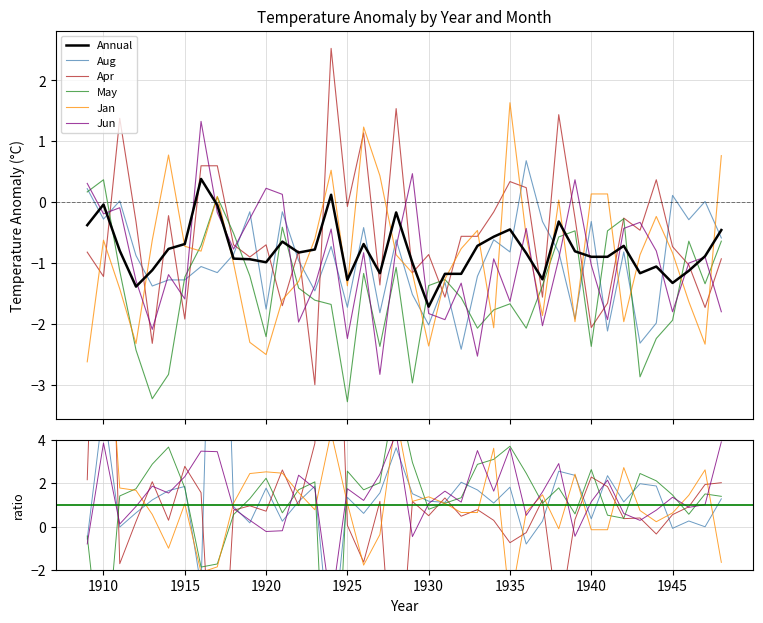

Is the value of Jan at 35 greater than the value of Annual at 15?

Yes